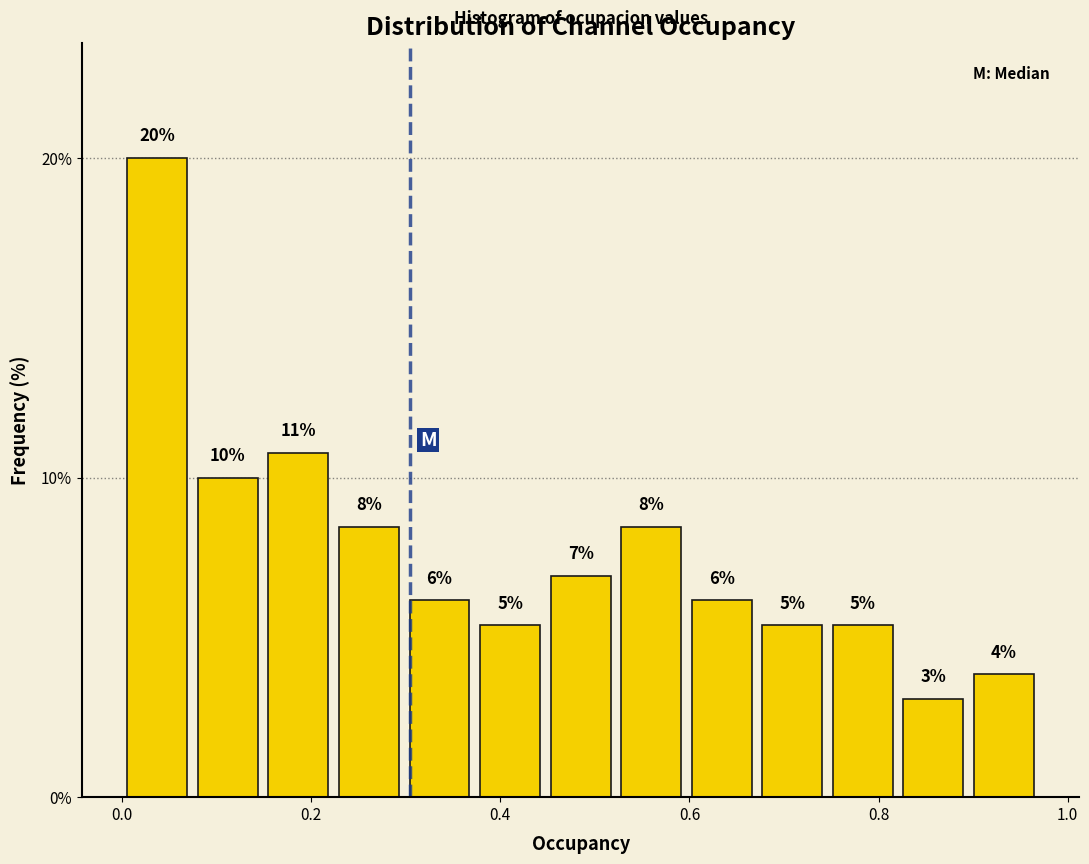

Around what value on the x-axis is the tallest bar? Give the approximate position of its centre, as read against the axis.

0.04